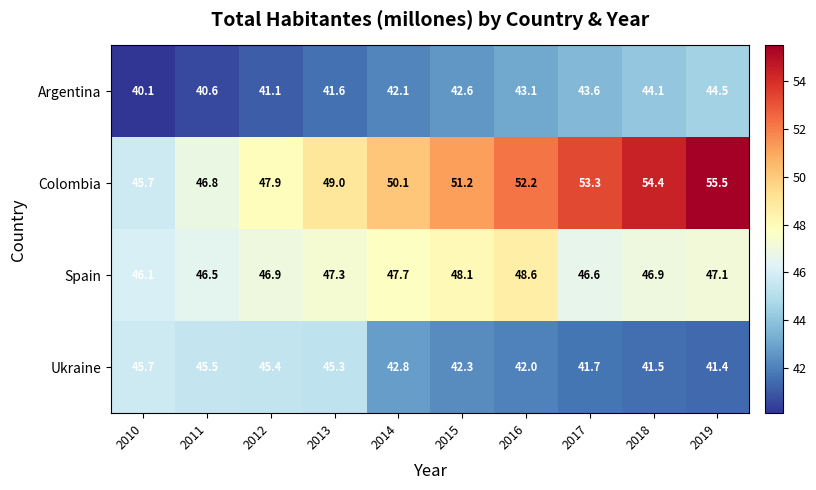

Between 2015 and 2018, which series saw the biggest shift?

Colombia